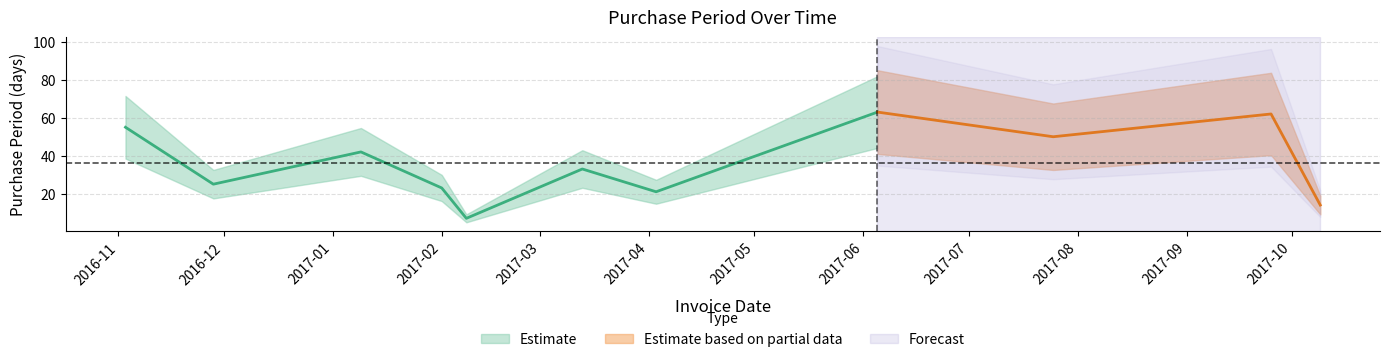

How many interior local valleys (lower than both neighbors) does the data have?

4